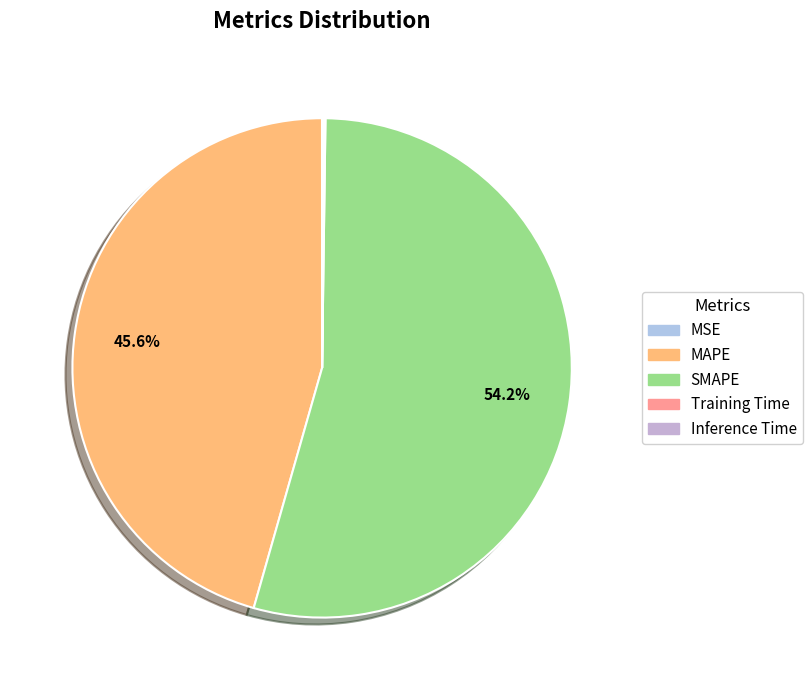

What is the largest slice in the pie chart?

SMAPE